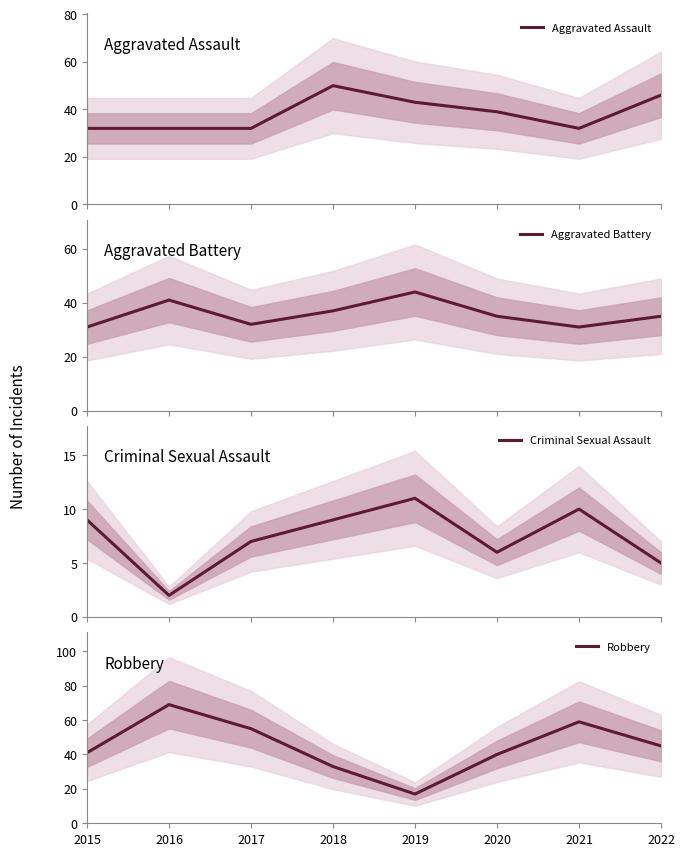

What is the difference between the highest and lowest values at 2021?

49